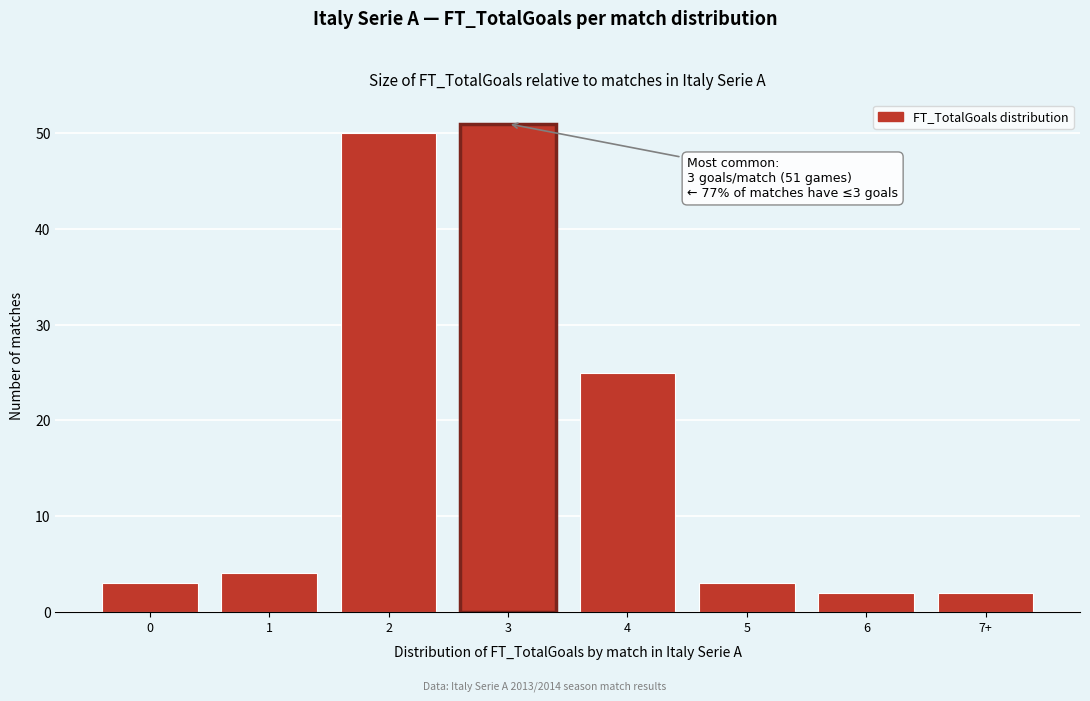

Reading right to left, transcribe all the data shown in this chart.

7+=2	6=2	5=3	4=25	3=51	2=50	1=4	0=3